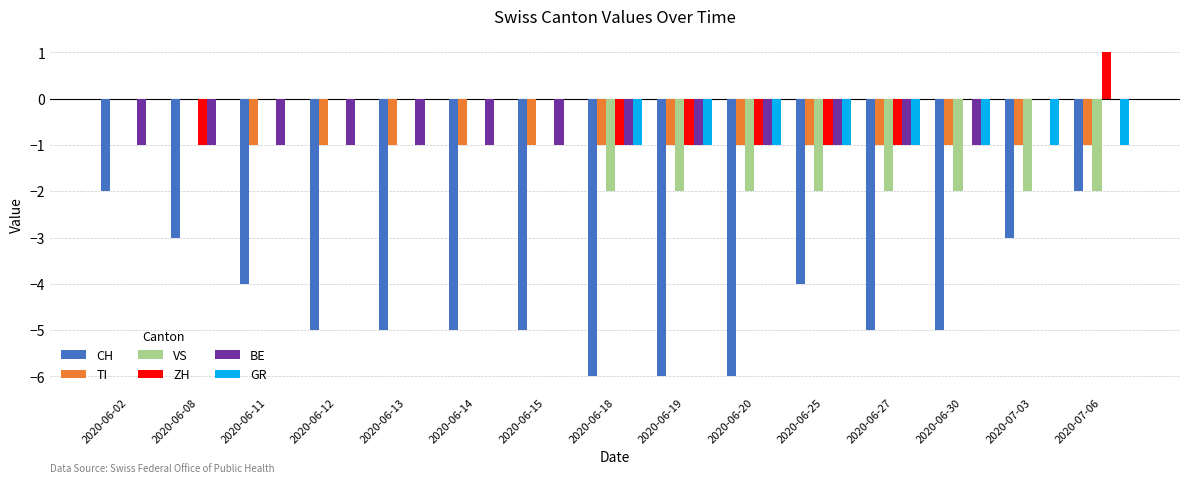

What is the sum of all CH values?

-66